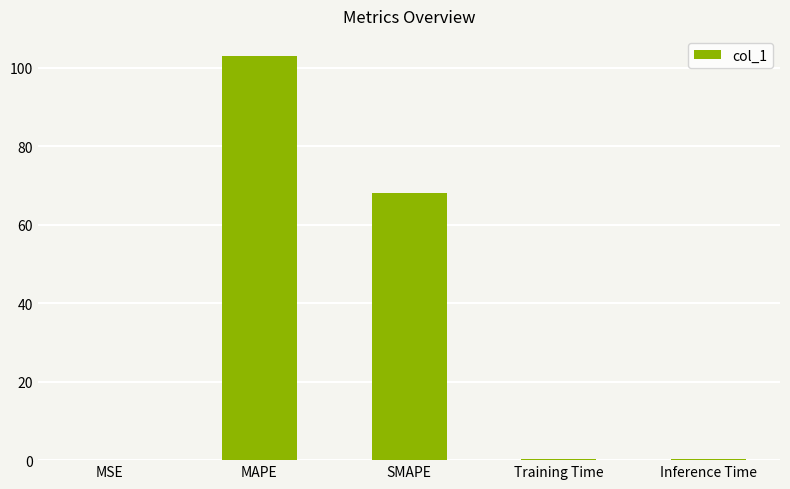

What is the maximum value shown in the chart?

102.9